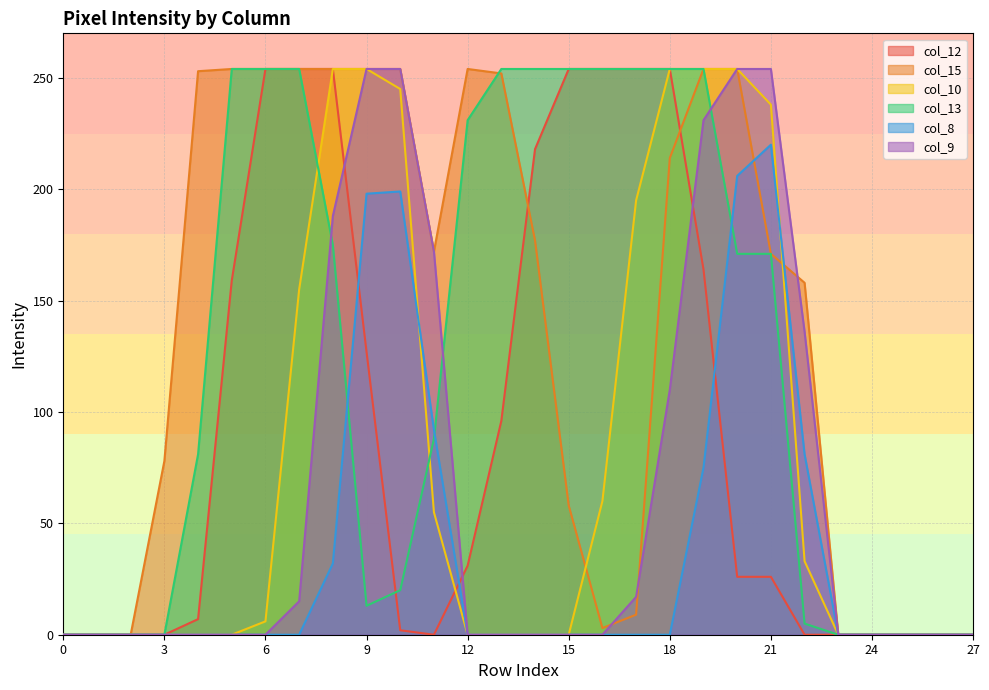

Reading right to left, what are all the values shown in this chart?

col_12: 0	0	0	0	0	0	26	26	164	254	254	254	254	218	96	31	0	2	127	254	254	254	159	7	0	0	0	0
col_15: 0	0	0	0	0	158	171	254	254	214	9	3	58	177	252	254	172	254	254	254	254	254	254	253	78	0	0	0
col_10: 0	0	0	0	0	33	238	254	254	254	195	60	0	0	0	0	55	245	254	254	155	6	0	0	0	0	0	0
col_13: 0	0	0	0	0	5	171	171	254	254	254	254	254	254	254	231	88	20	13	175	254	254	254	81	0	0	0	0
col_8: 0	0	0	0	0	81	220	206	75	0	0	0	0	0	0	0	92	199	198	32	0	0	0	0	0	0	0	0
col_9: 0	0	0	0	0	136	254	254	231	110	17	0	0	0	0	0	172	254	254	188	15	0	0	0	0	0	0	0